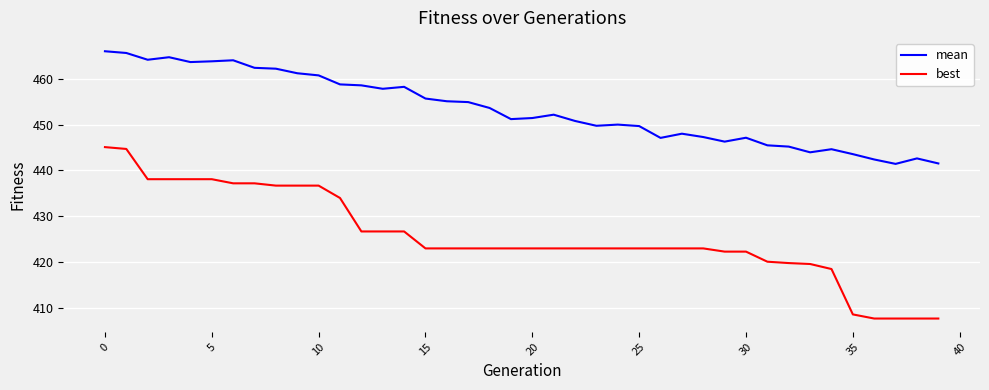

What is the maximum value for mean?

466.0